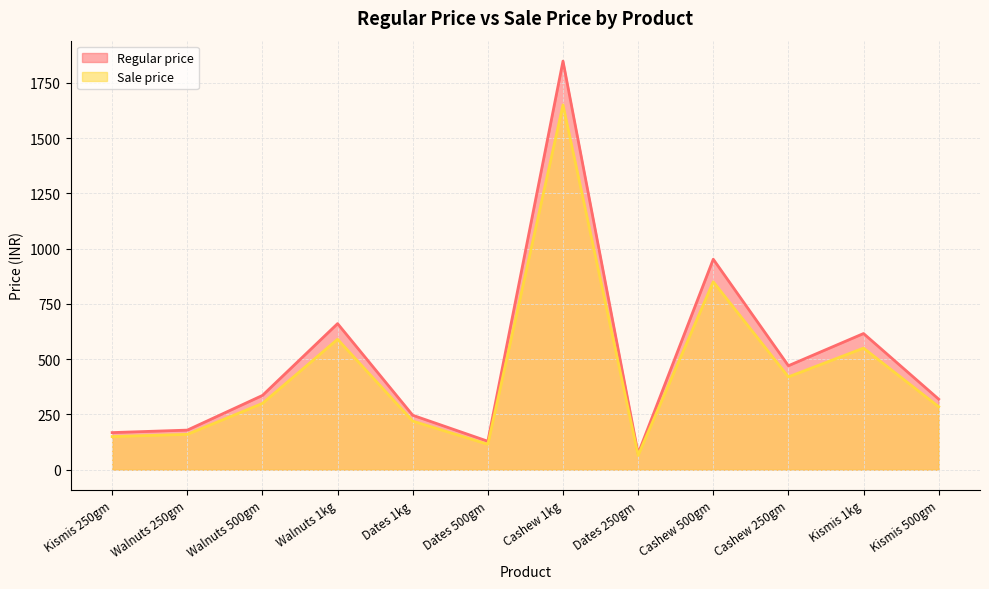

What position from the left is Walnuts 1kg?

4